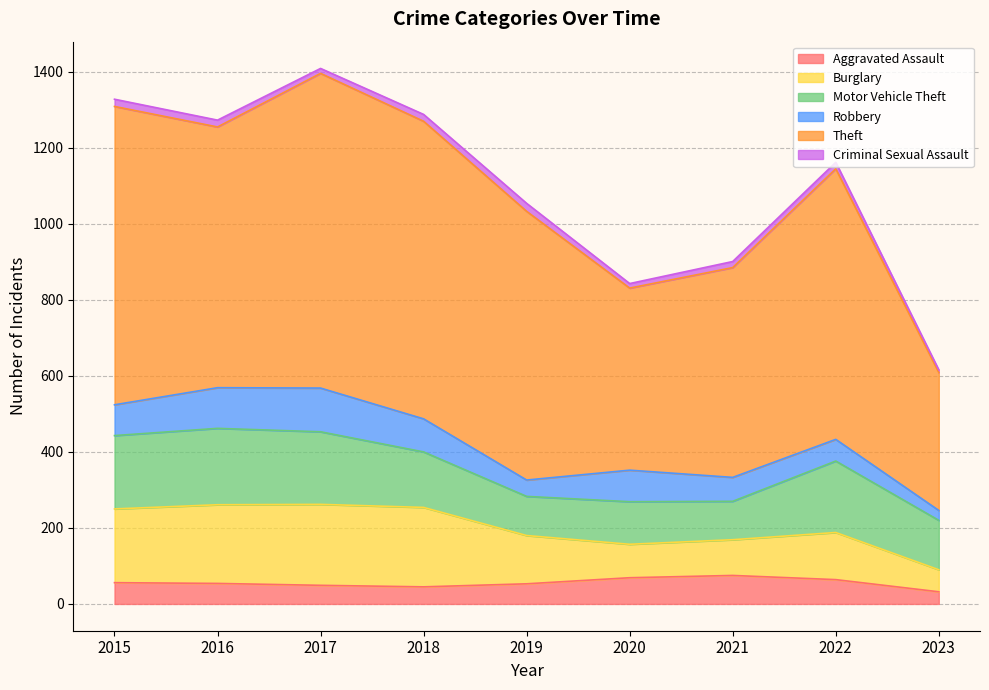

Reading left to right, list all the values displayed in this chart.

Aggravated Assault: 56	54	49	45	53	69	75	64	32
Burglary: 194	207	213	209	127	88	94	124	58
Motor Vehicle Theft: 193	201	191	146	103	112	101	188	130
Robbery: 81	107	115	87	43	83	63	57	26
Theft: 785	686	828	783	707	479	552	712	363
Criminal Sexual Assault: 19	18	13	18	21	12	16	17	7